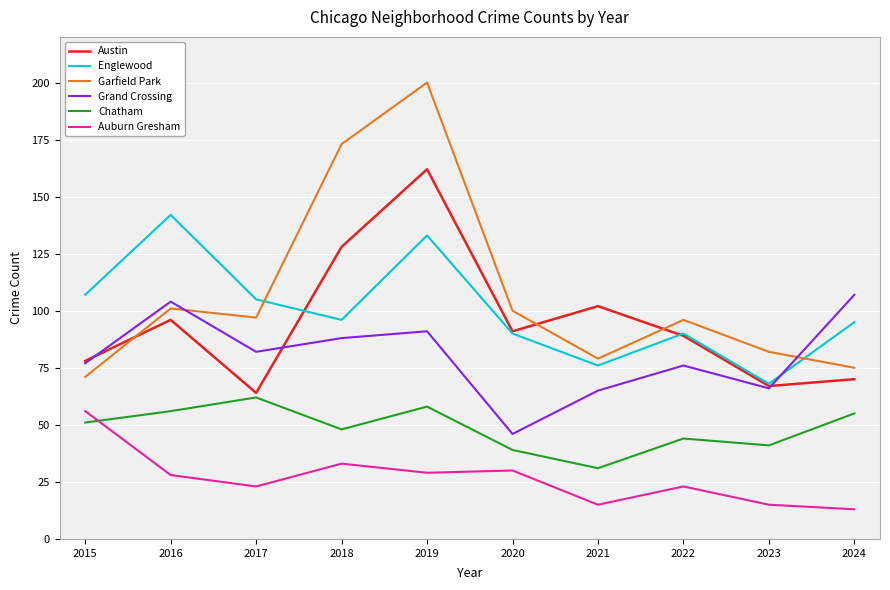

Which category has the highest value across all series?

2019